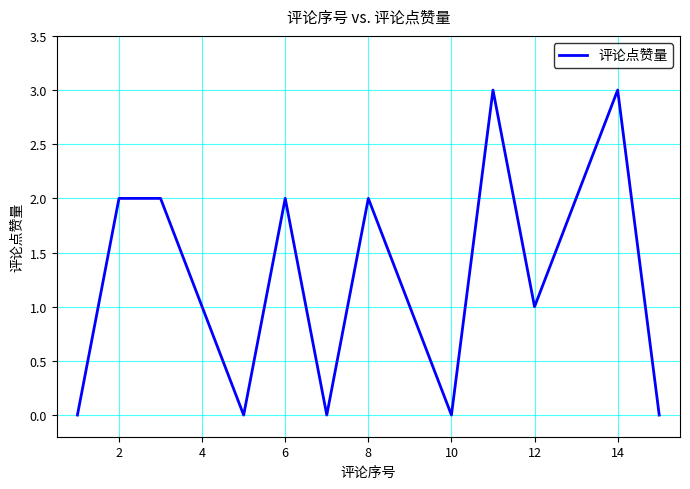

What is the greatest value displayed?

3